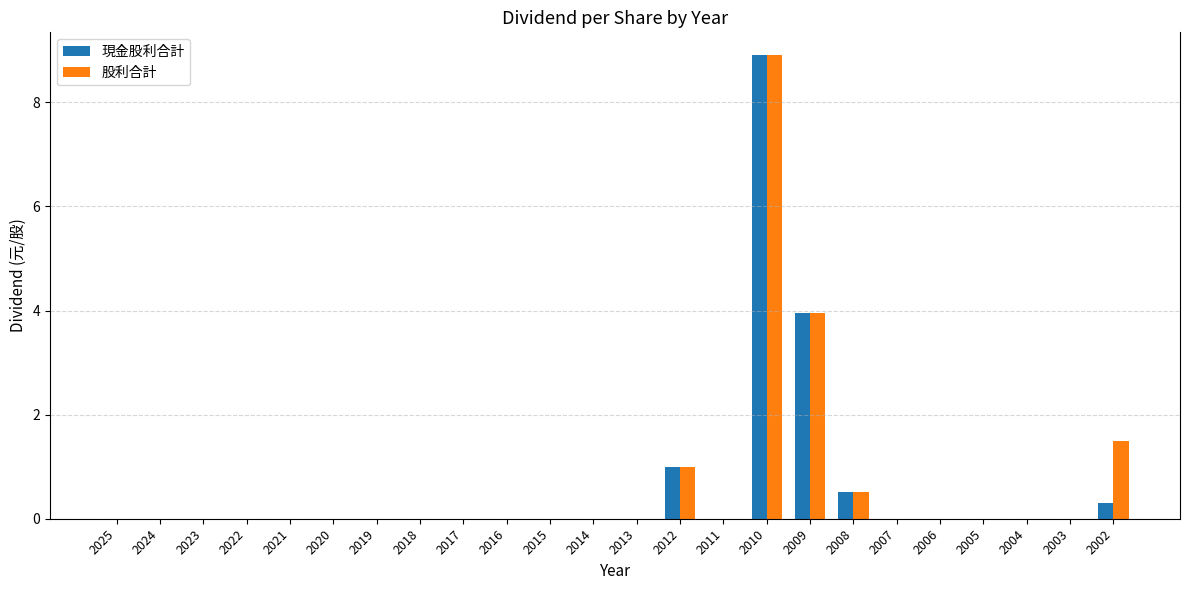

Reading left to right, transcribe all the data shown in this chart.

現金股利合計: 0.0	0.0	0.0	0.0	0.0	0.0	0.0	0.0	0.0	0.0	0.0	0.0	0.0	1.0	0.0	8.9	4.0	0.5	0.0	0.0	0.0	0.0	0.0	0.3
股利合計: 0.0	0.0	0.0	0.0	0.0	0.0	0.0	0.0	0.0	0.0	0.0	0.0	0.0	1.0	0.0	8.9	4.0	0.5	0.0	0.0	0.0	0.0	0.0	1.5